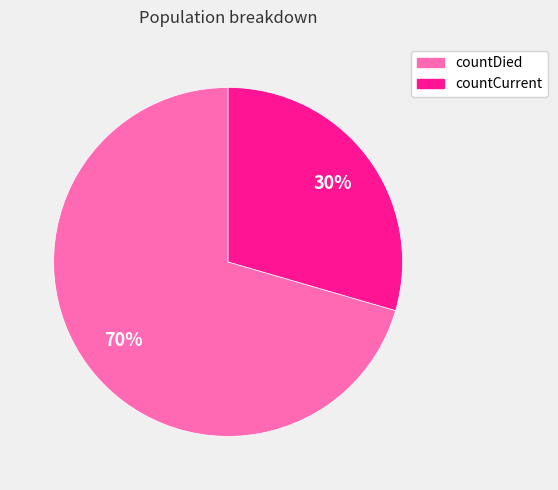

Which slice is the smallest?

countCurrent